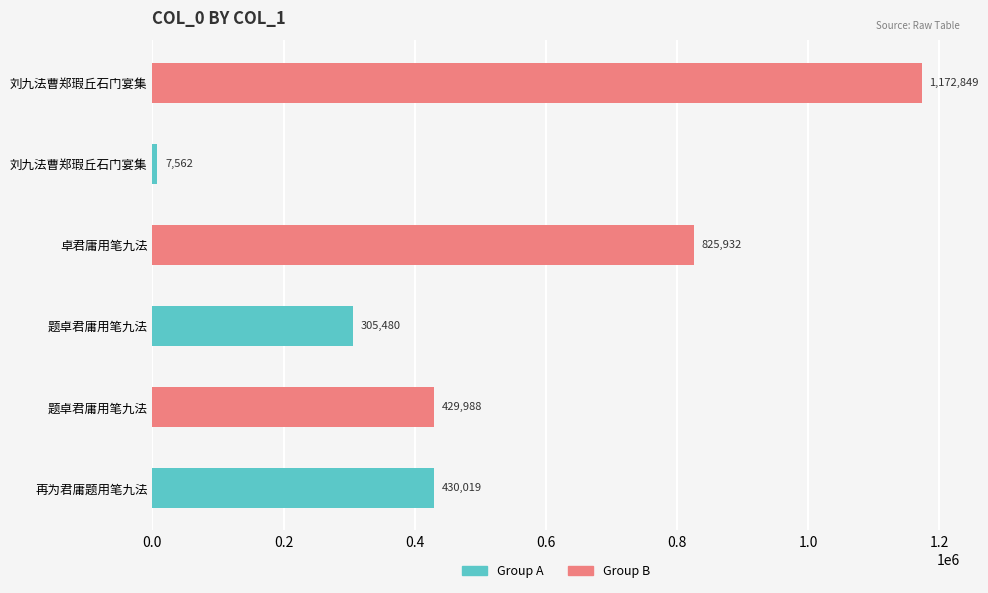

Which series has the largest total across all categories?

Group B